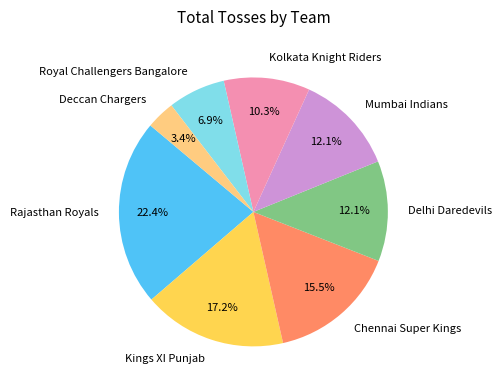

Count the number of slices in the pie.

8